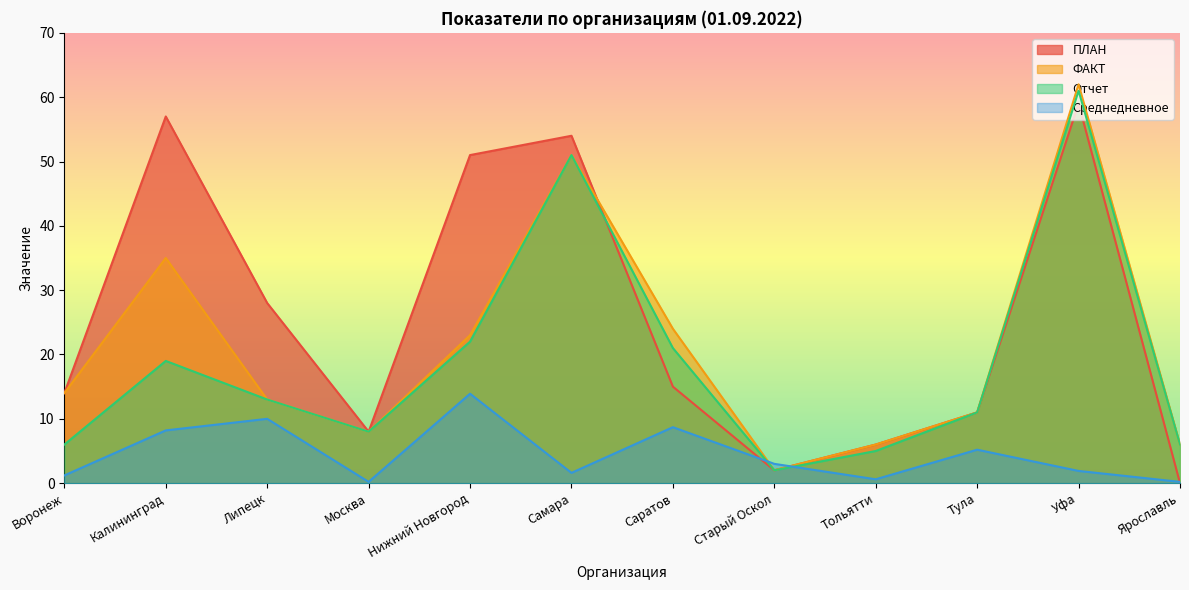

Where does the ПЛАН series first go above 15?

Калининград